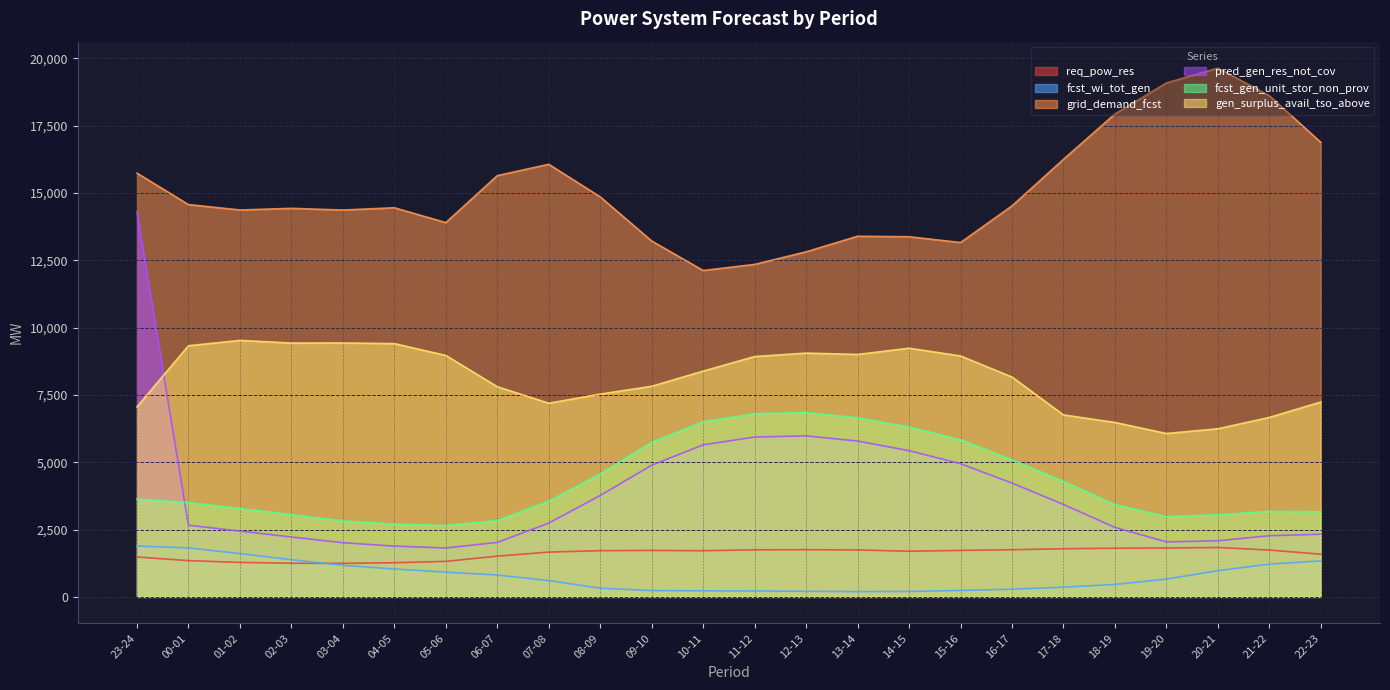

What is the label of the 4th point from the right?

19-20